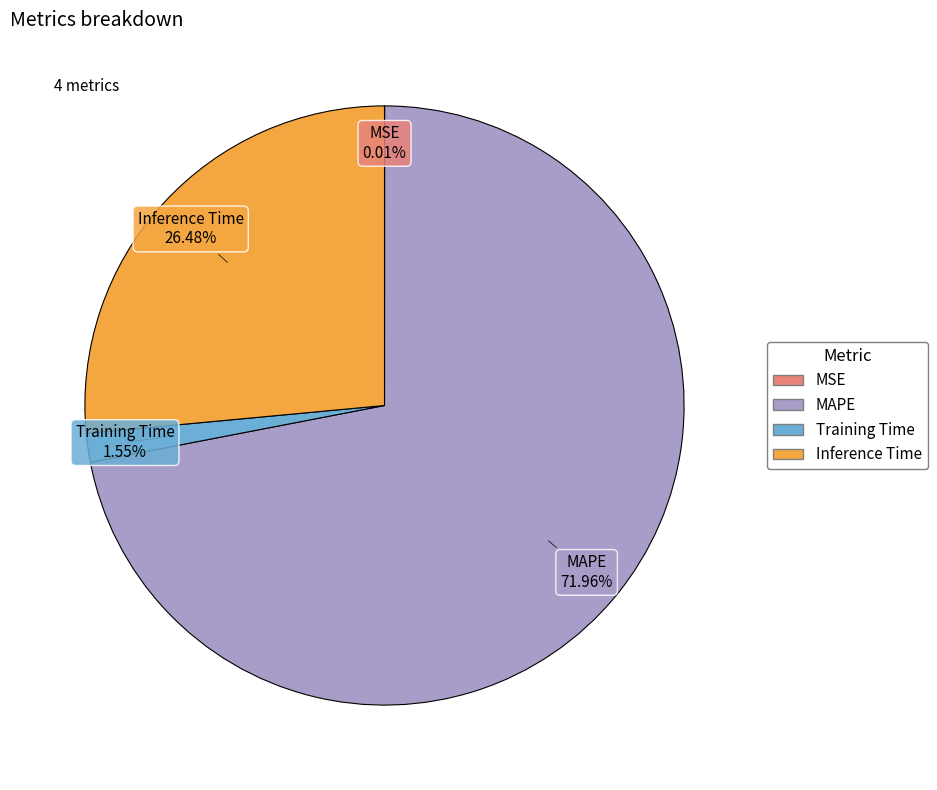

What percentage is the Training Time slice, to the nearest percent?

2%